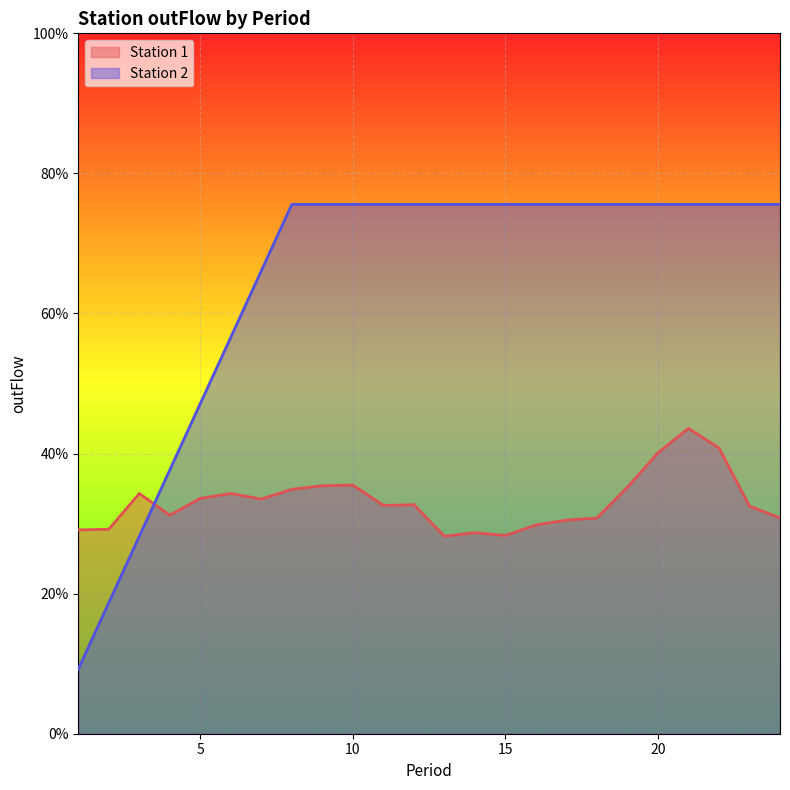

Reading left to right, extract all data points from this chart.

Station 1: 0.3	0.3	0.3	0.3	0.3	0.3	0.3	0.3	0.4	0.4	0.3	0.3	0.3	0.3	0.3	0.3	0.3	0.3	0.4	0.4	0.4	0.4	0.3	0.3
Station 2: 0.1	0.2	0.3	0.4	0.5	0.6	0.7	0.8	0.8	0.8	0.8	0.8	0.8	0.8	0.8	0.8	0.8	0.8	0.8	0.8	0.8	0.8	0.8	0.8